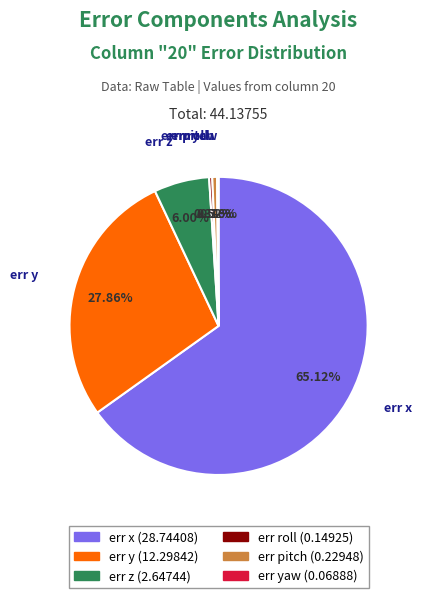

Between err x and err roll, which is larger?

err x